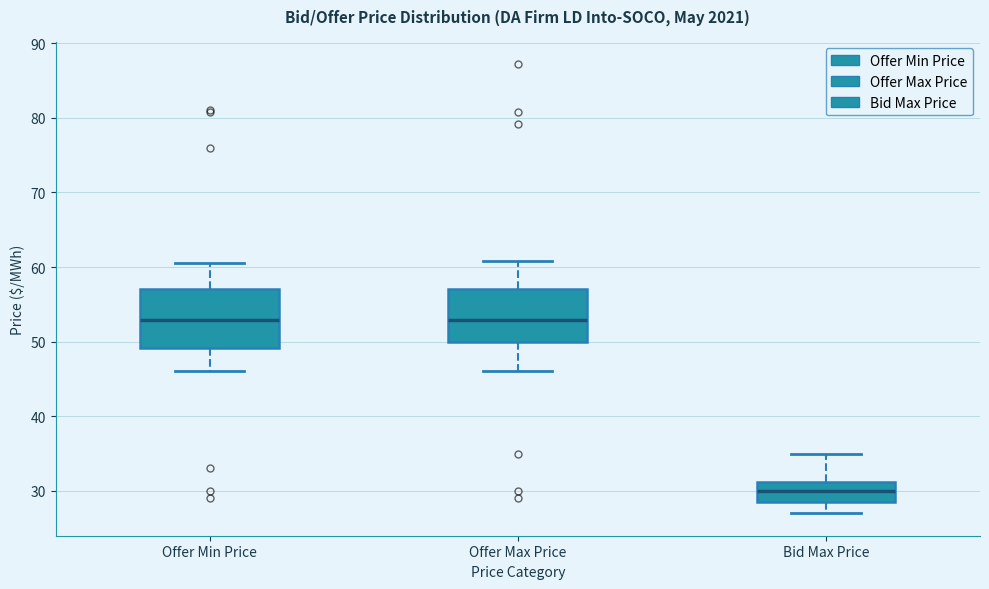

Reading left to right, read every box against the y-axis: the position of its median line, the range the box covers, and the ends of its whiskers. The values are not printed on the chart, so give them approximately, as read against the axis.

Offer Min Price: median 53, box 49 to 57, whiskers 46 to 61
Offer Max Price: median 53, box 50 to 57, whiskers 46 to 61
Bid Max Price: median 30, box 29 to 31, whiskers 27 to 35